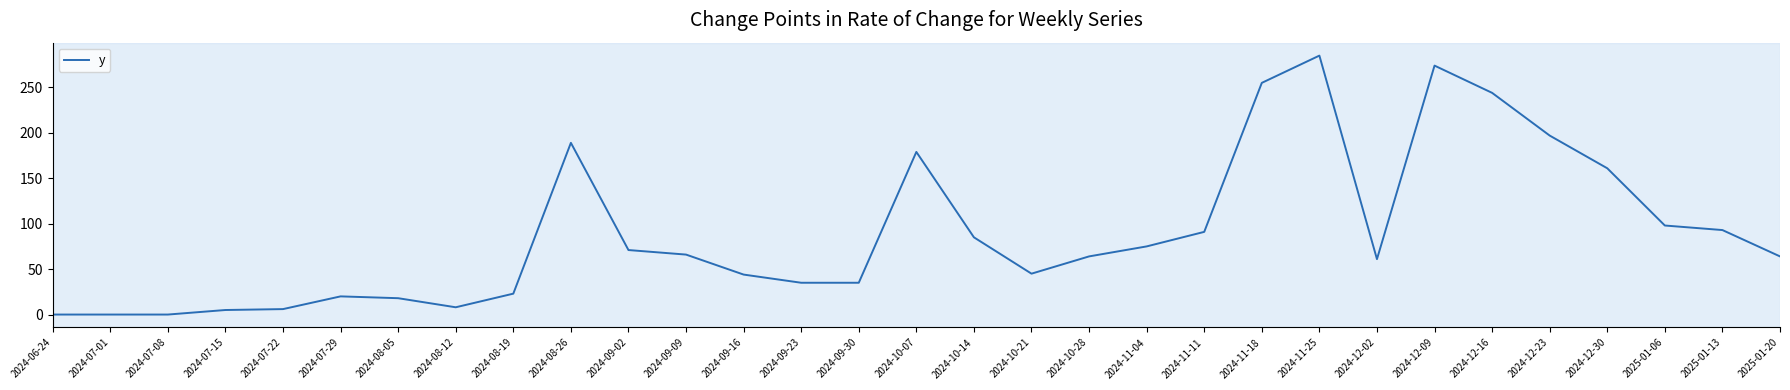

Where is the data nearest to the value 142?

2024-12-30